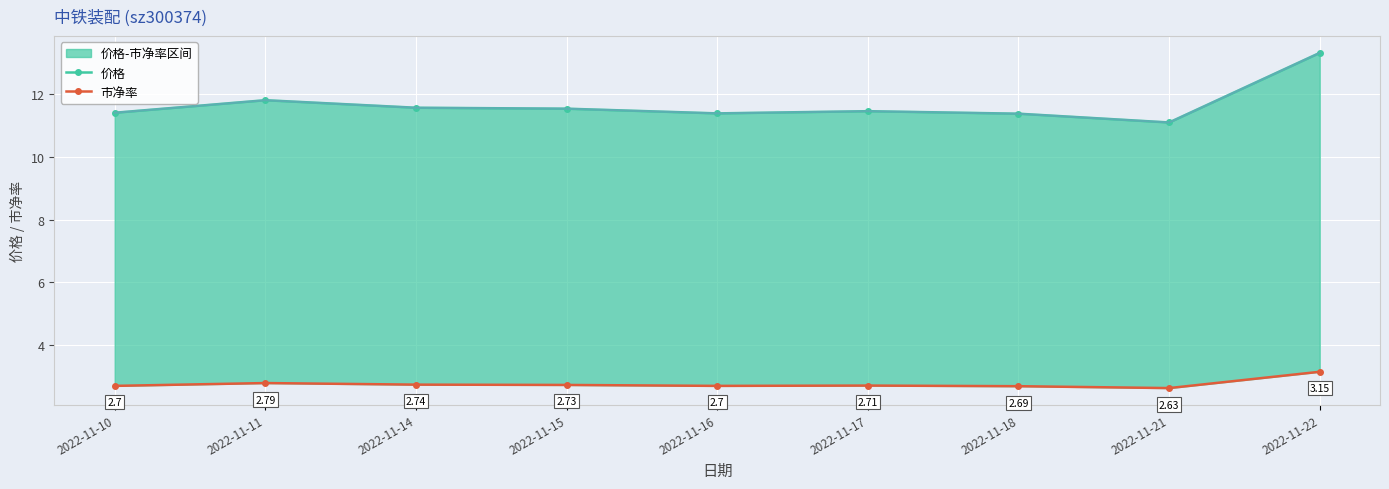

True or false: 价格 and 市净率 cross at least once.

False